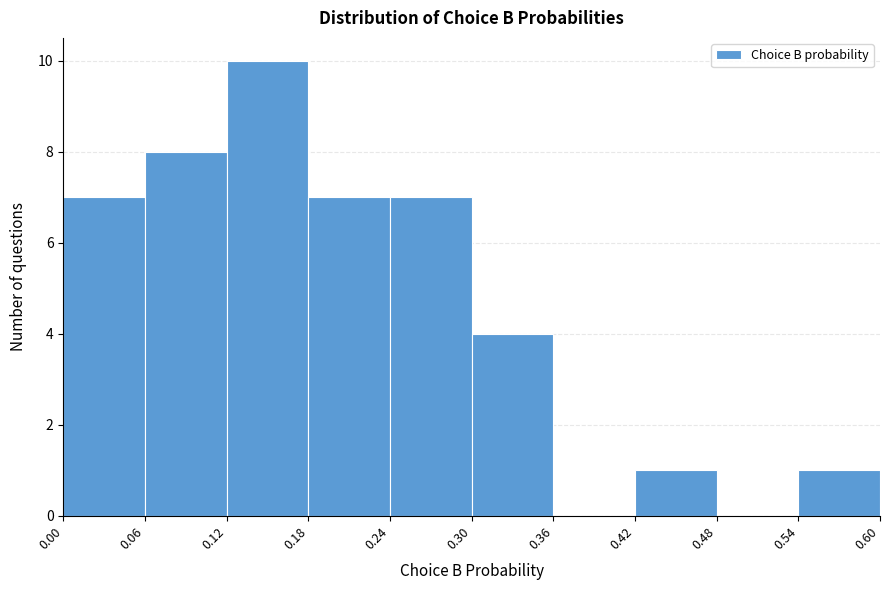

How tall is the bar that spans 0.24 to 0.30 on the x-axis? The values are not printed on the chart, so give them approximately, as read against the axis.

7